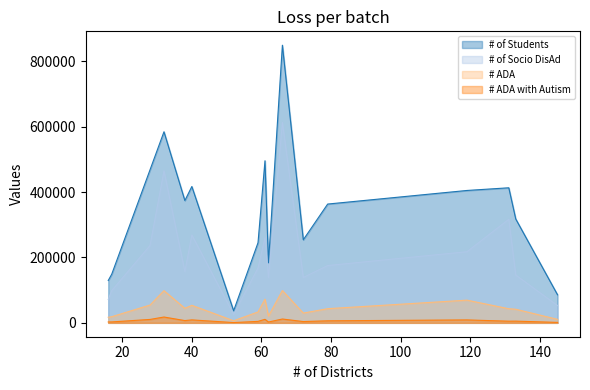

What is the total value across all series at 133?

511099.5